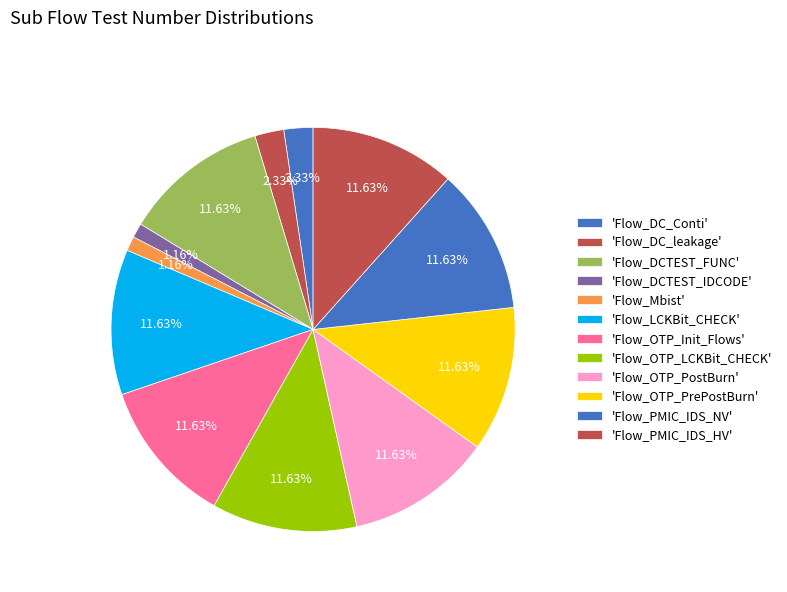

To the nearest percent, what is the difference between the largest and smallest slice percentages?

10%